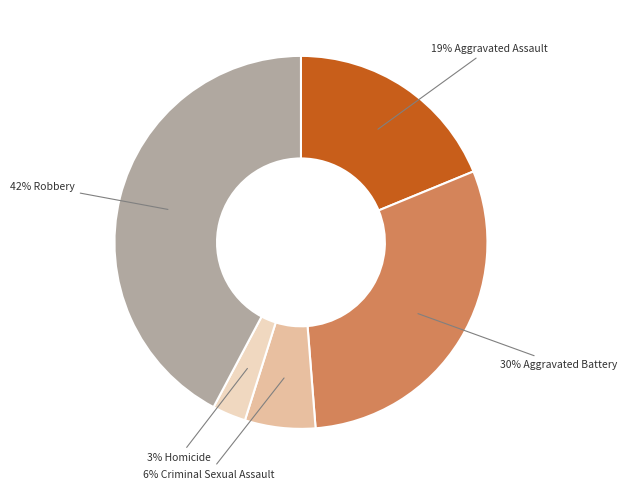

Is there a majority slice in this chart?

No